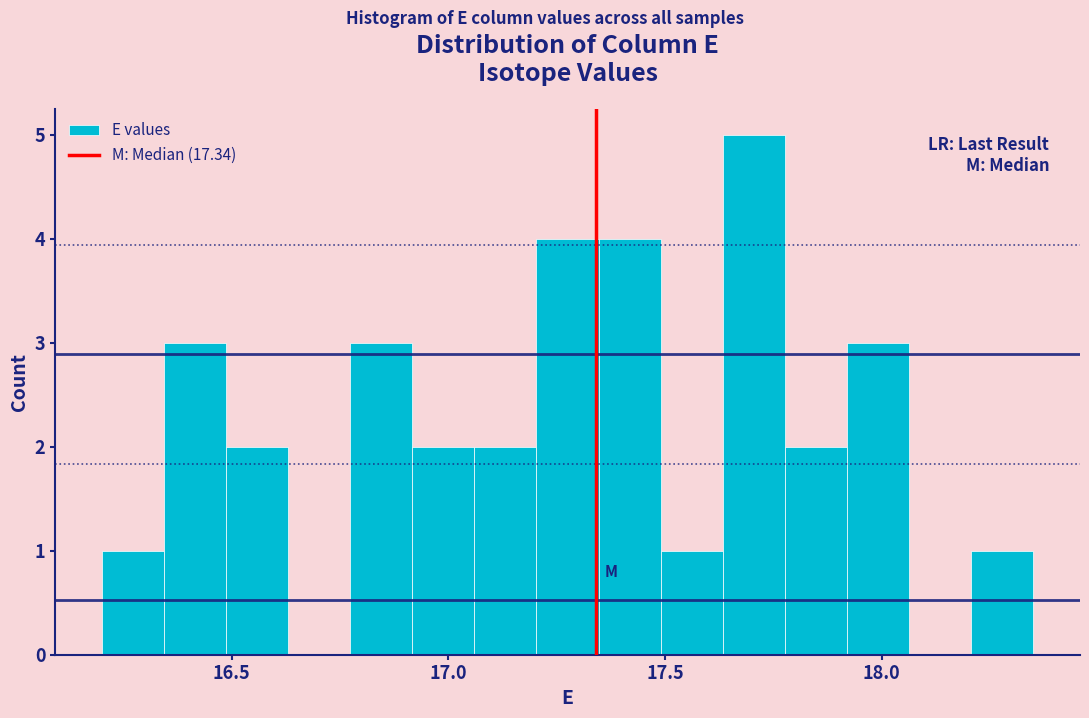

Around what value on the x-axis is the tallest bar? Give the approximate position of its centre, as read against the axis.

17.70